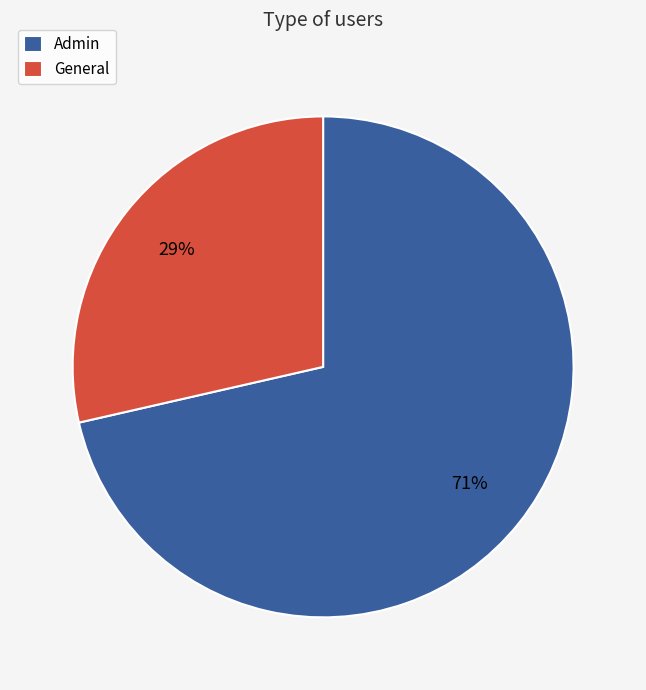

Combined, do General and Admin account for over 50%?

Yes